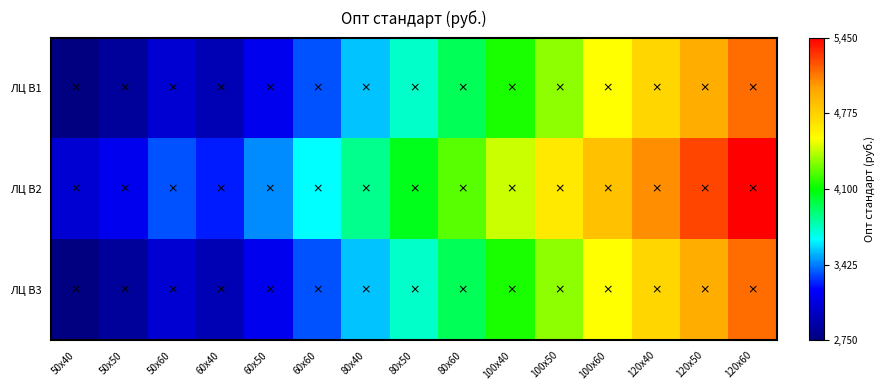

At which category is the sum across all series the highest?

120х60